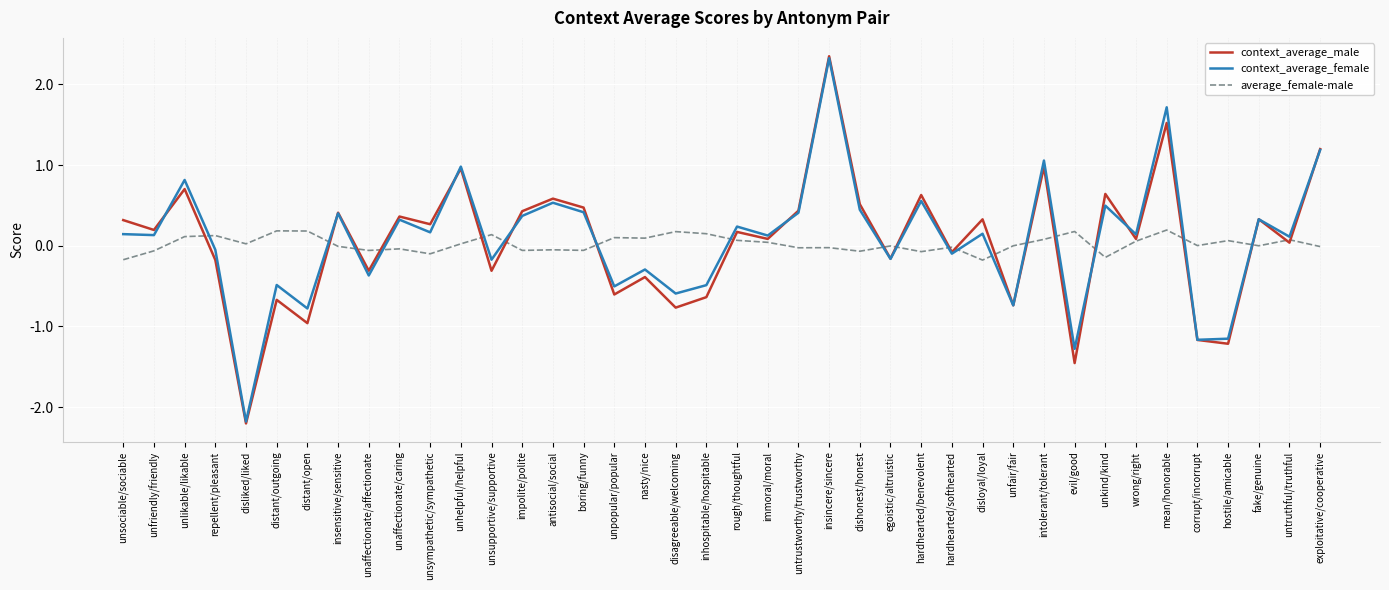

What is the minimum value for context_average_male?

-2.2